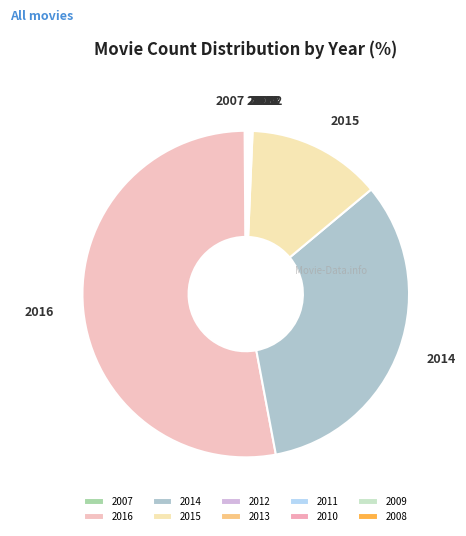

What is the majority slice?

2016